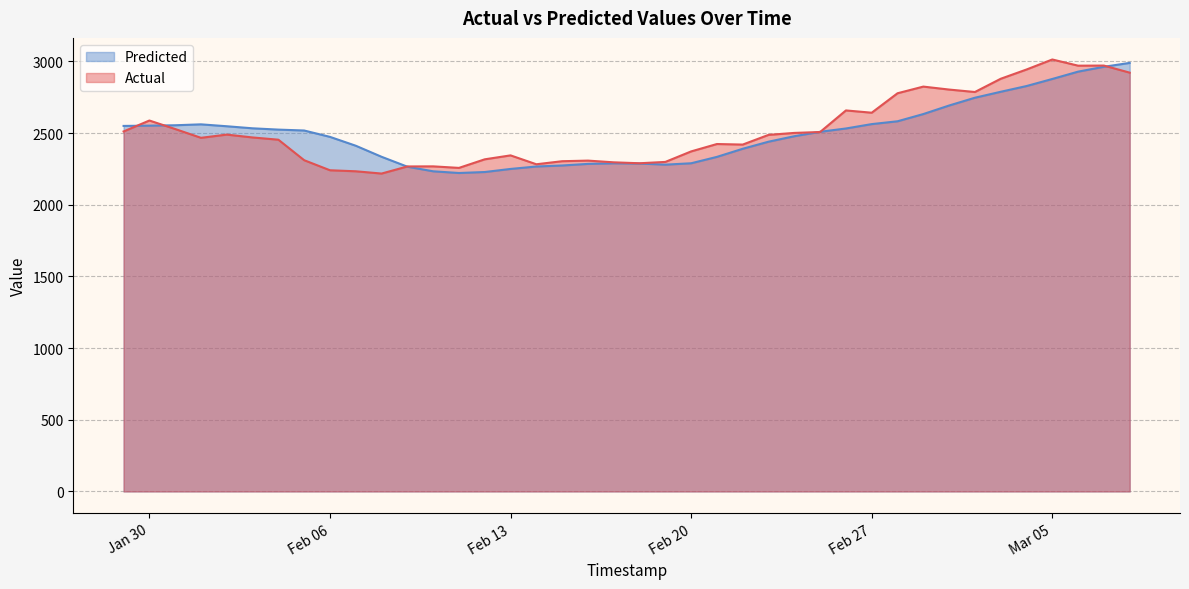

How many lines are shown in the chart?

2